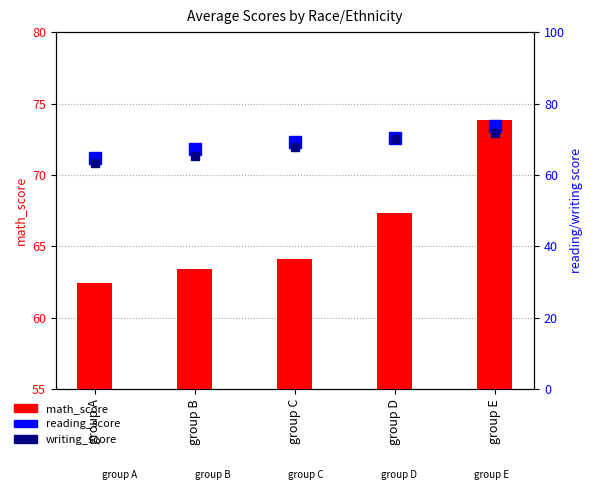

What is the maximum value shown in the chart?

73.8